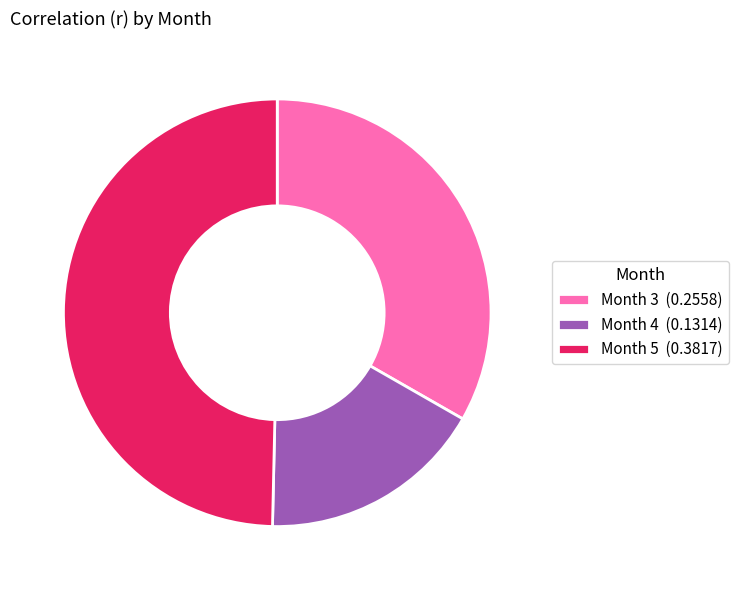

The Month 4 slice represents 17% of the pie. True or false?

True